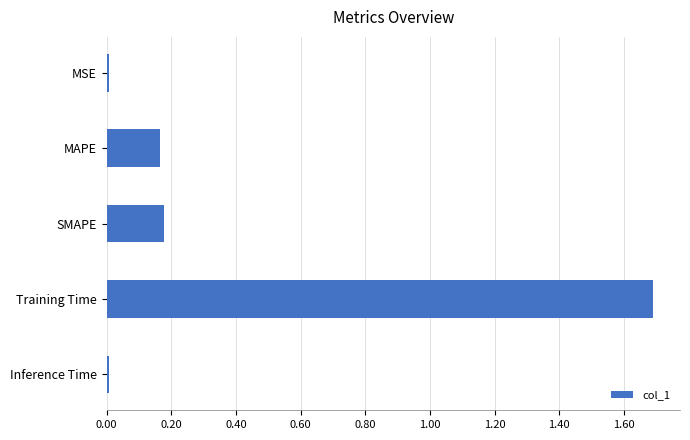

How many series are shown in this chart?

1